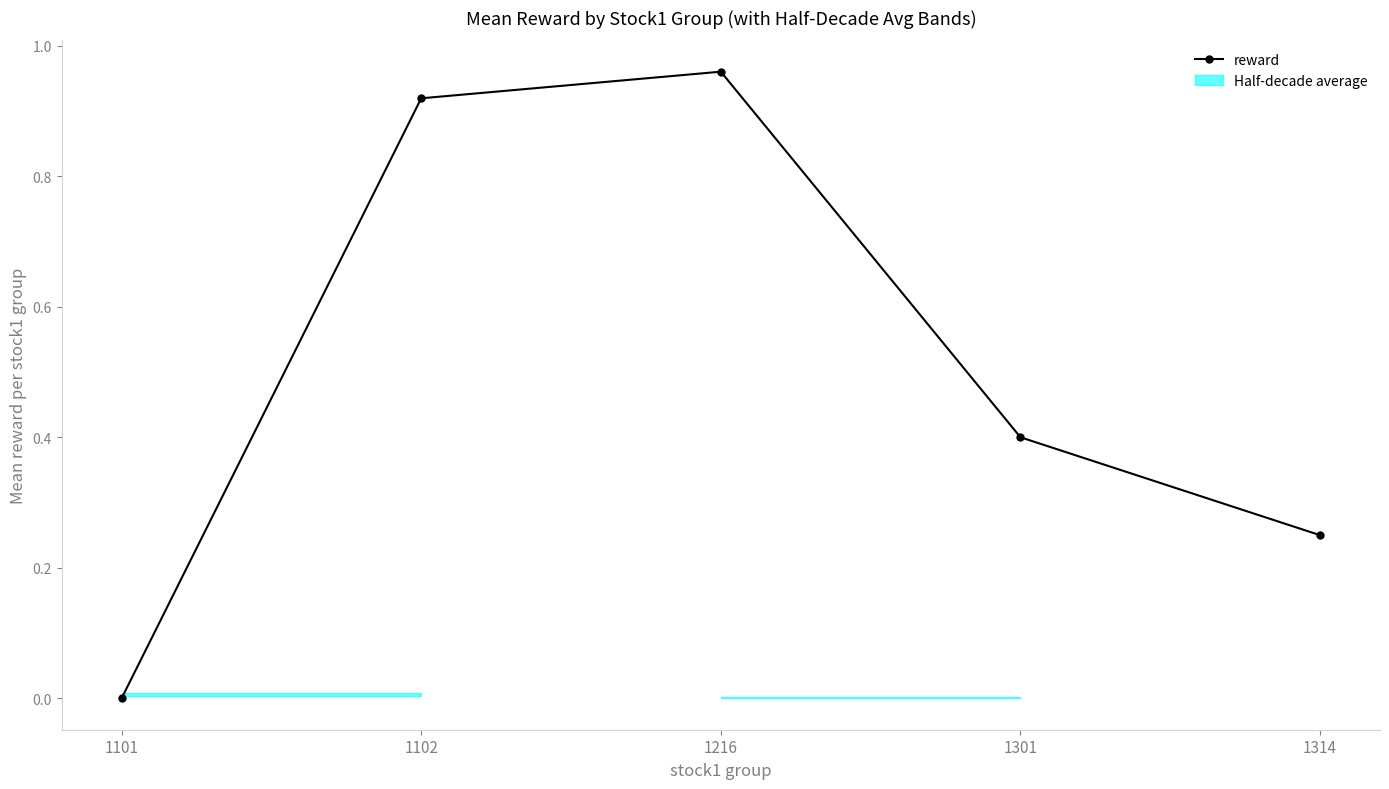

True or false: loss (÷10) has more than 0 points higher than both neighbors.

True